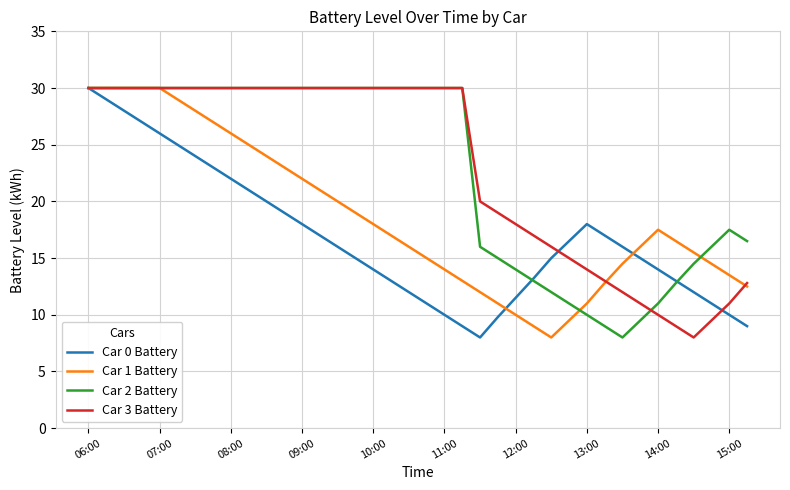

What is the maximum value shown in the chart?

30.0